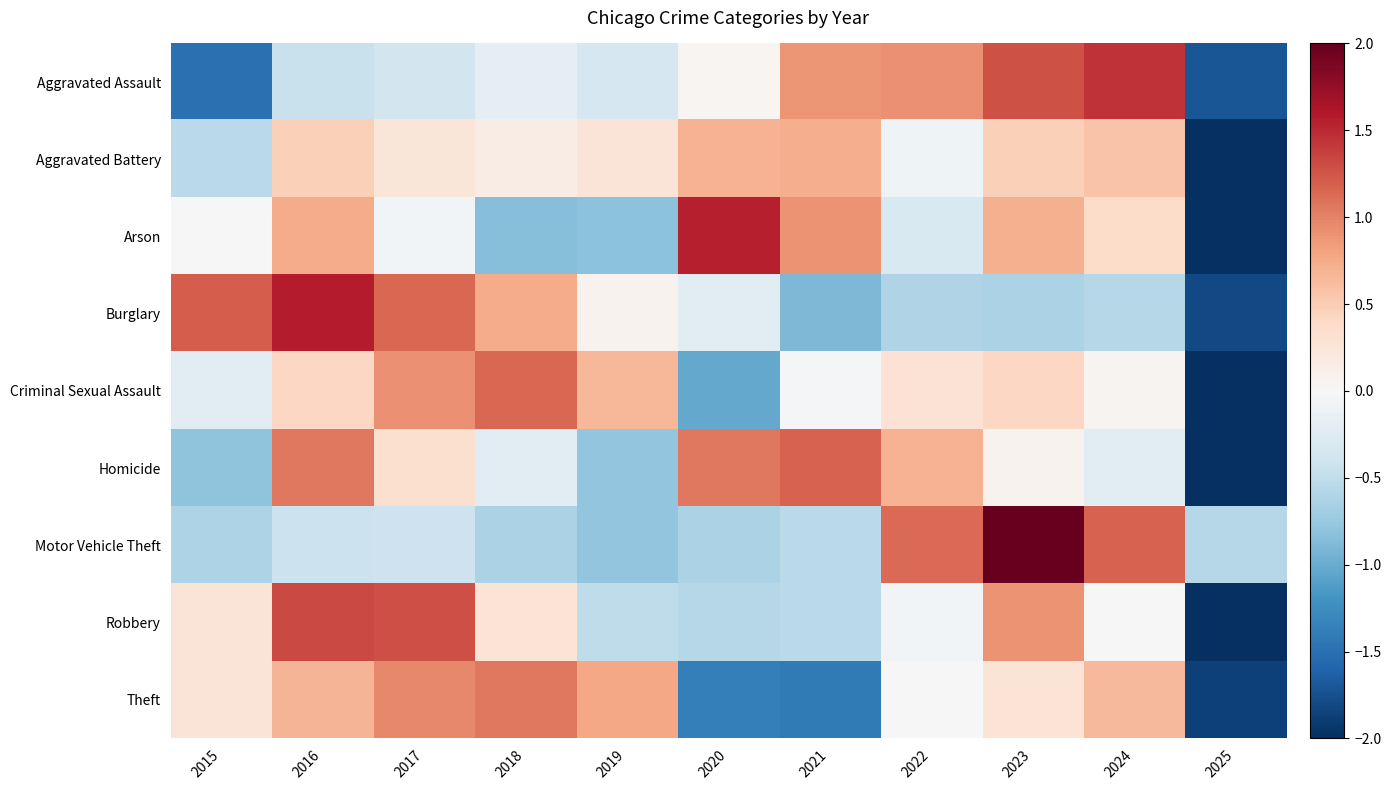

What is the minimum value shown in the chart?

-3.0